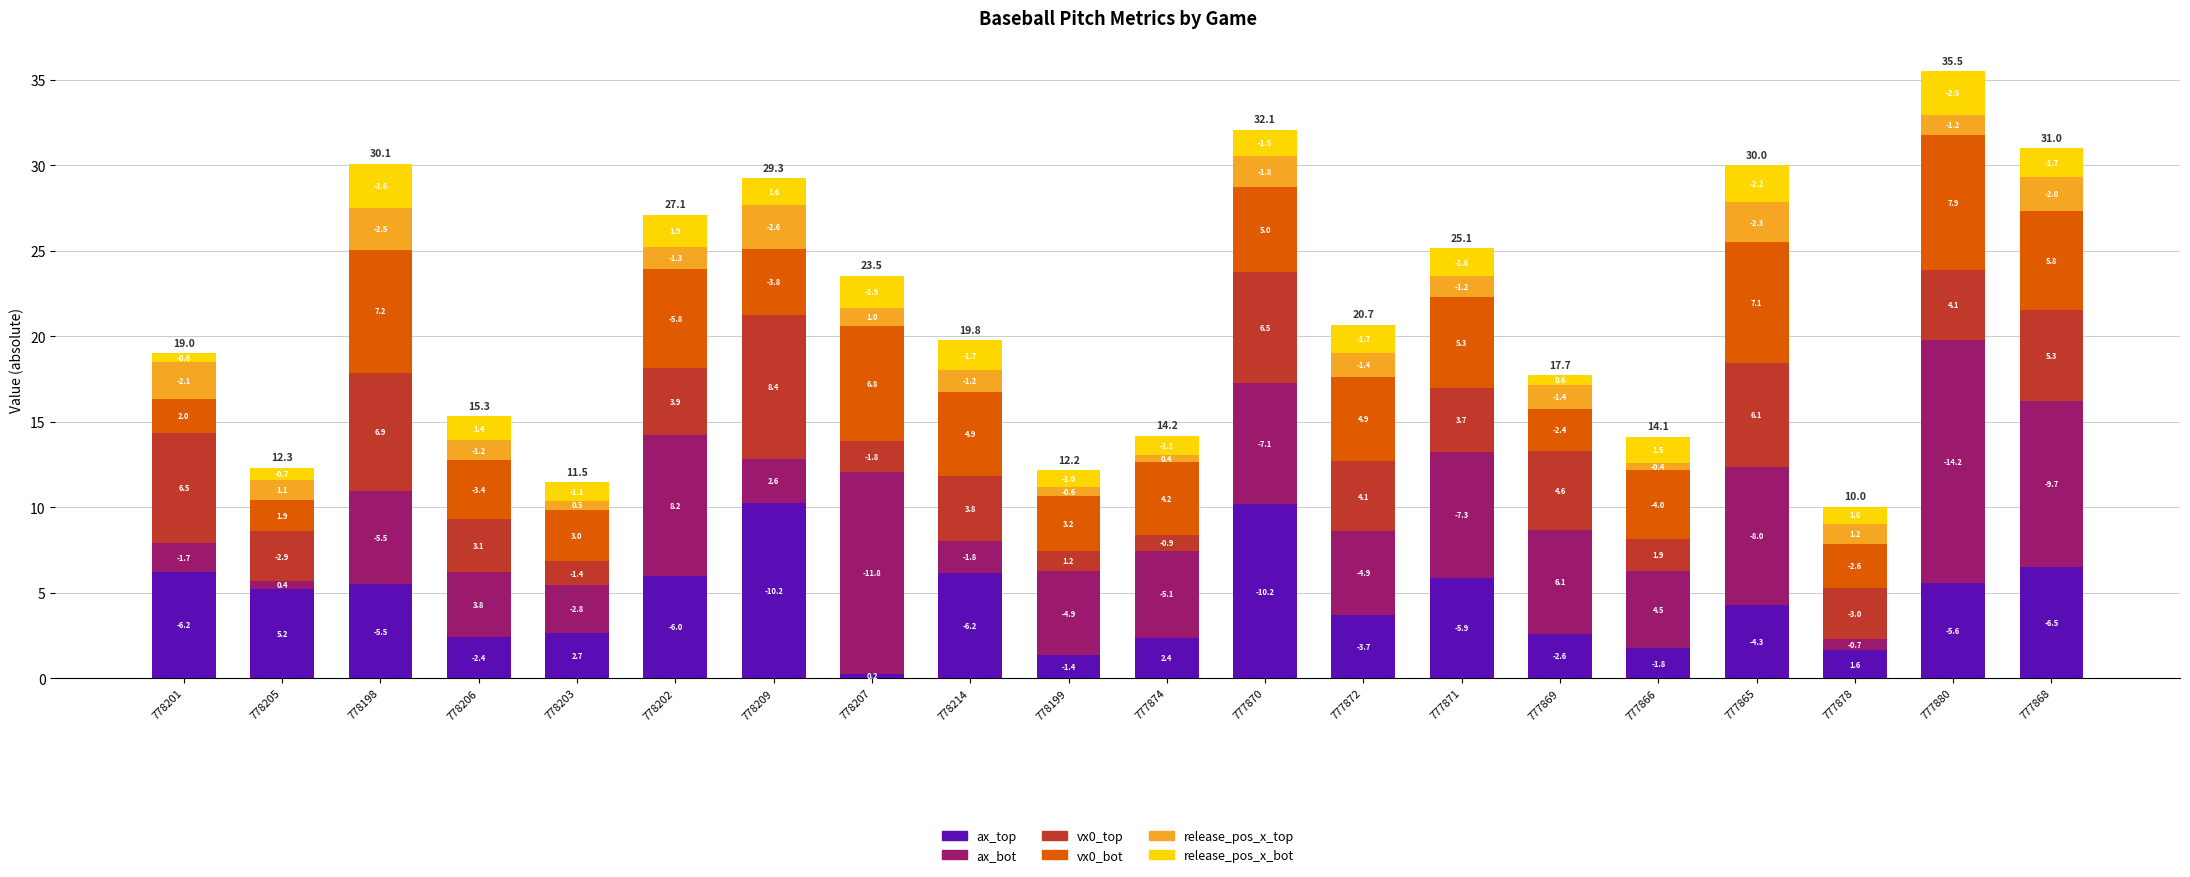

List the series in order of their peak value, highest first.

ax_bot, ax_top, vx0_top, vx0_bot, release_pos_x_bot, release_pos_x_top